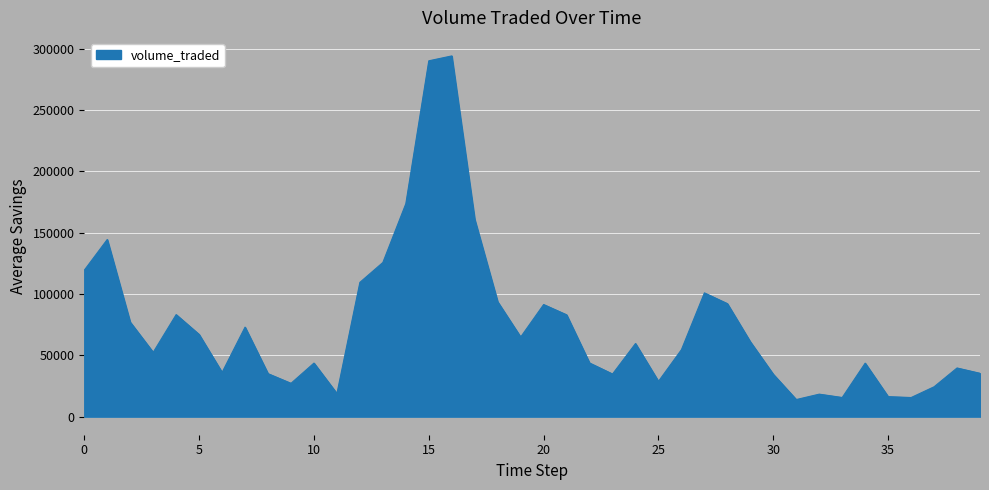

What is the smallest value displayed?

13961.6